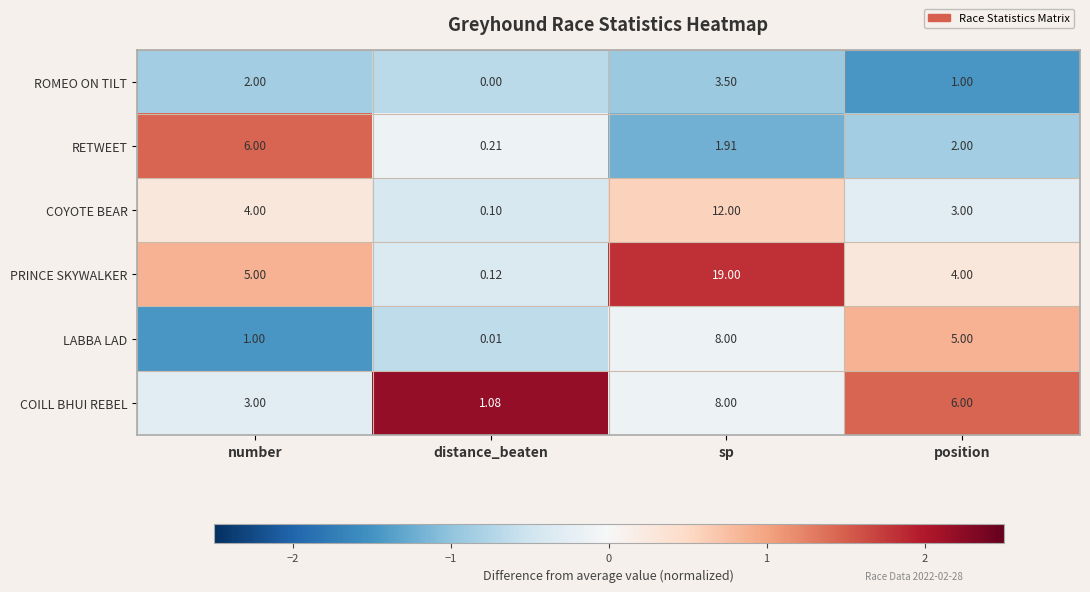

What is the greatest value displayed?

19.0